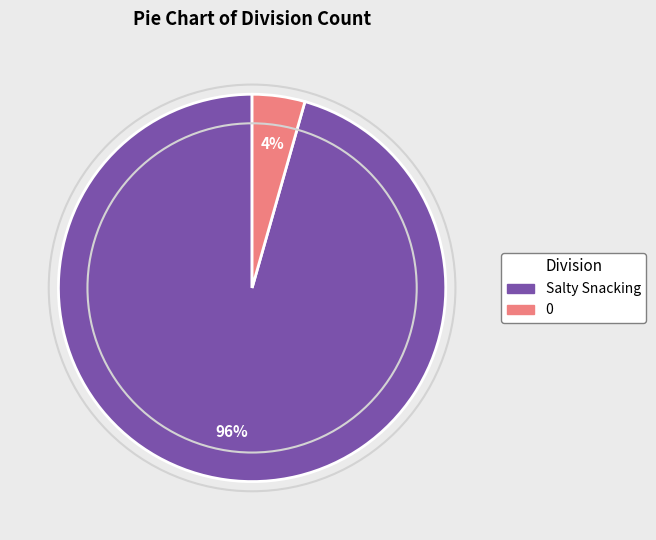

Count the number of slices in the pie.

2